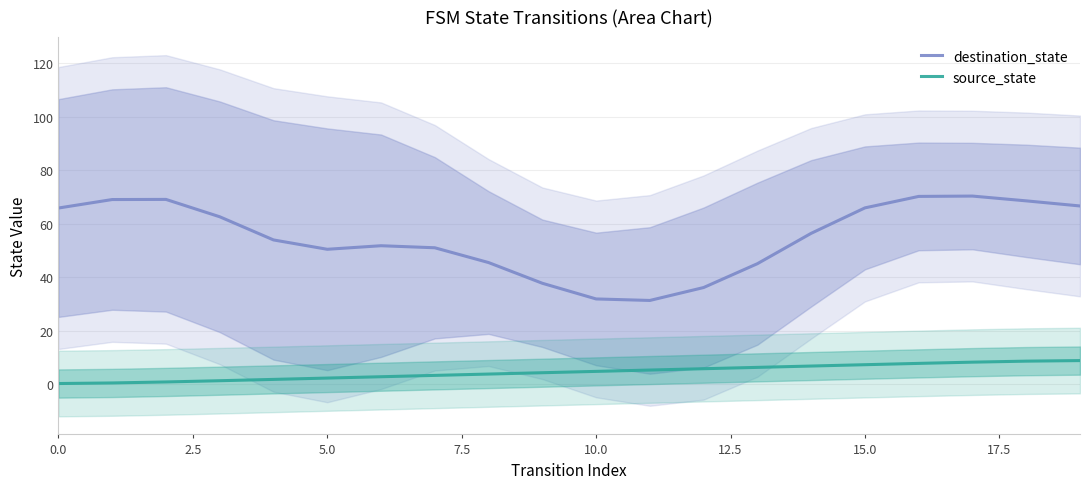

How many lines are shown in the chart?

2